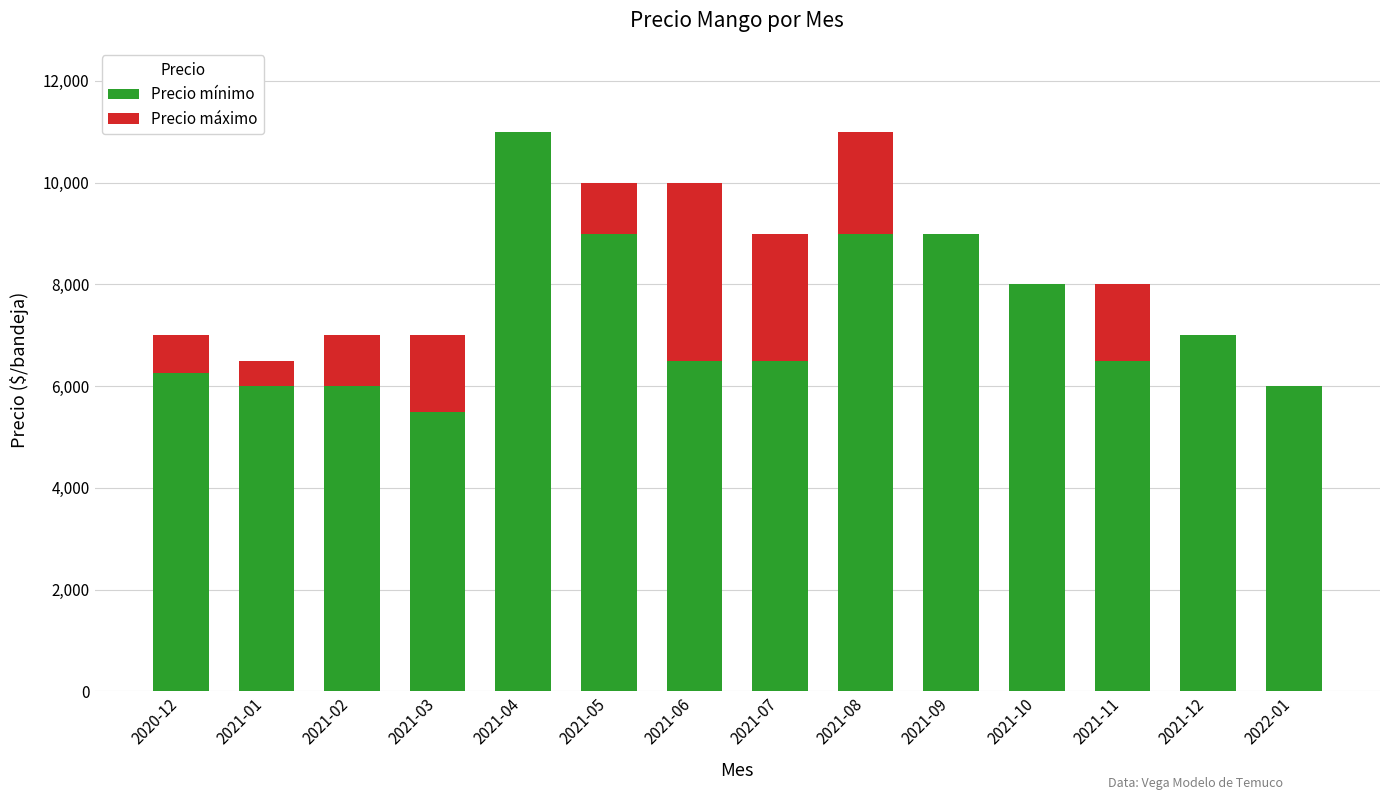

Count the number of data series in this chart.

2